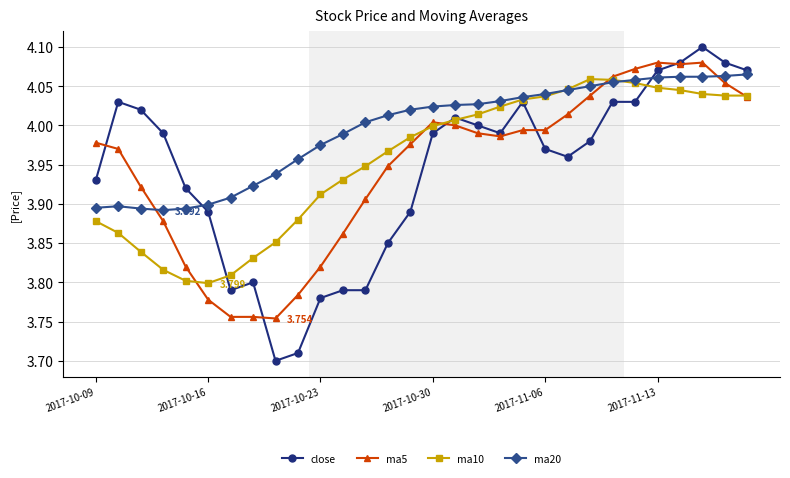

How many data points in ma20 are less than 4?

12